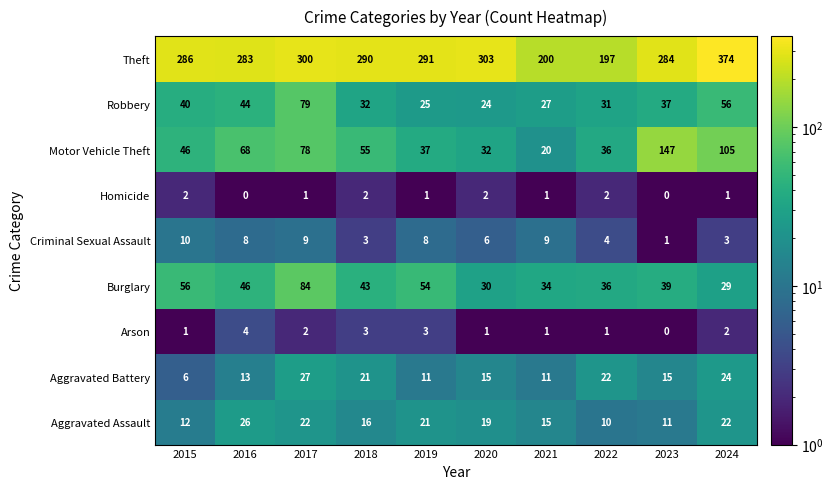

What is the total value across all series at 2018?

465